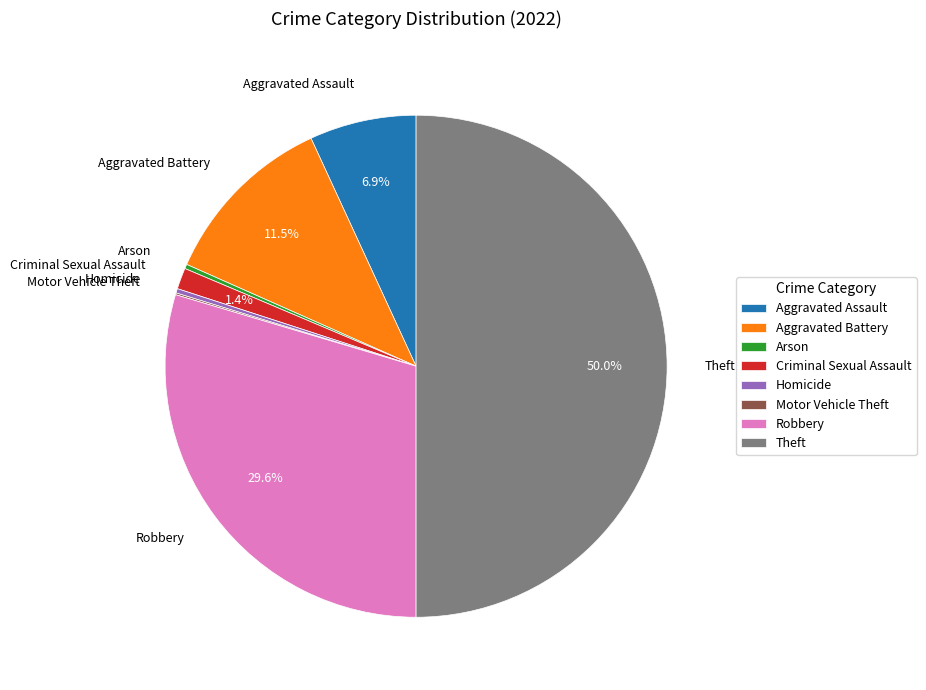

Approximately how many times larger is the value at Aggravated Assault compared to Arson?

24.2